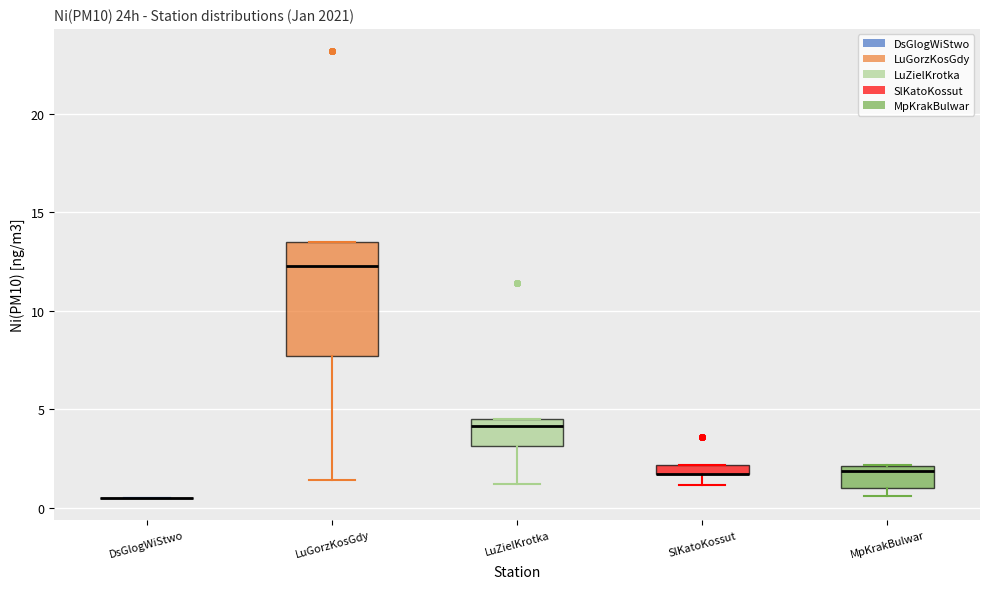

Which box is the tallest, from its lower edge to its upper edge?

LuGorzKosGdy